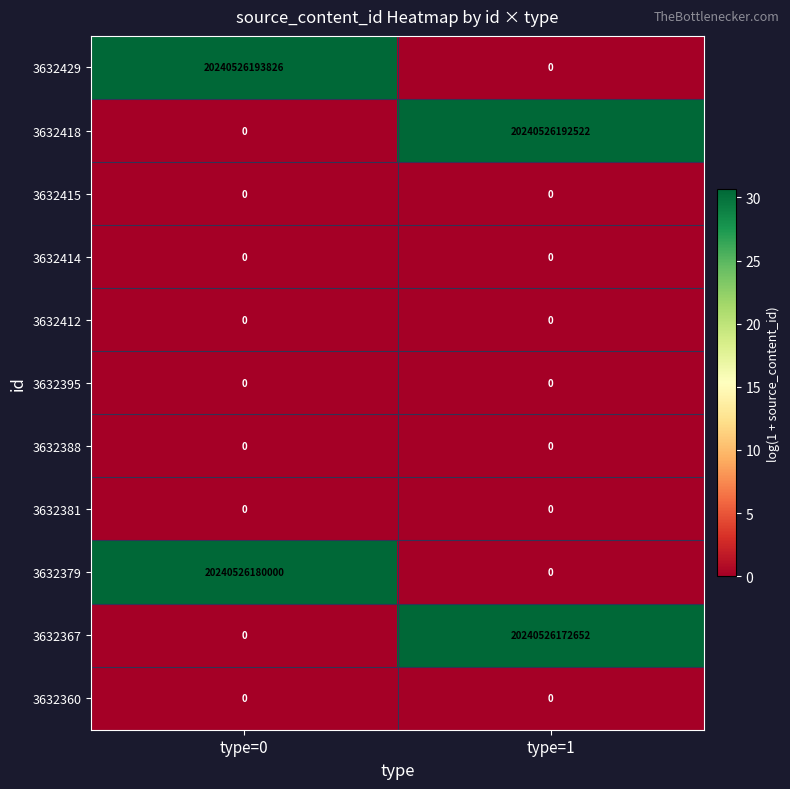

How many data points does each series have?

2